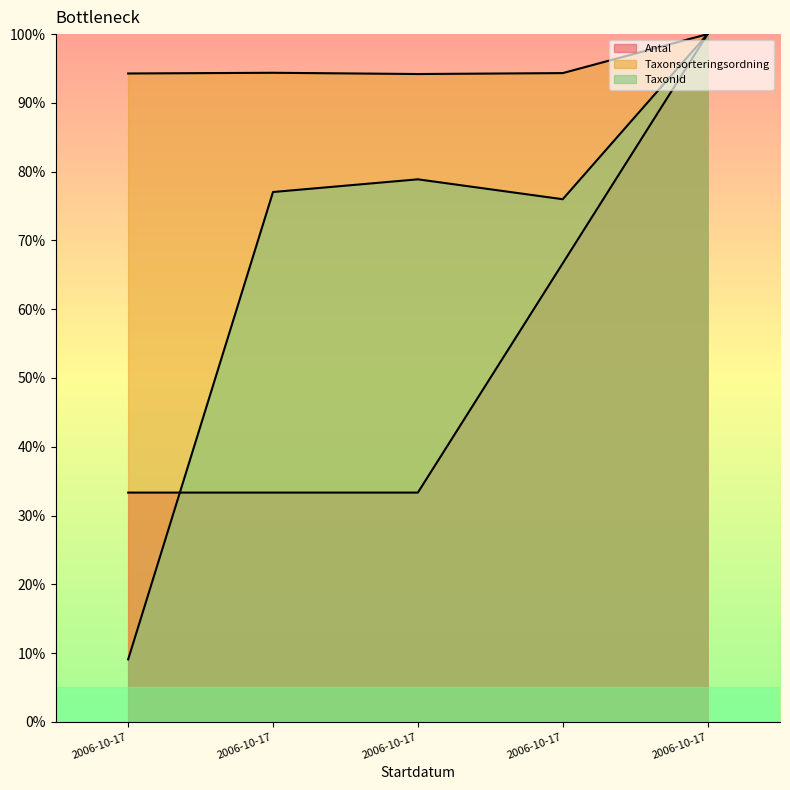

Does the chart display data point markers on the line(s)?

No